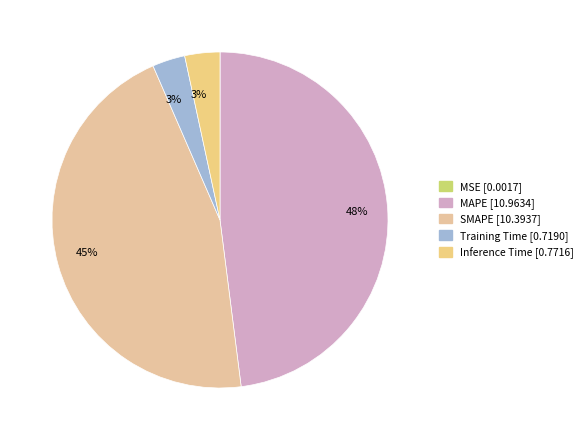

How many segments does this pie chart have?

5